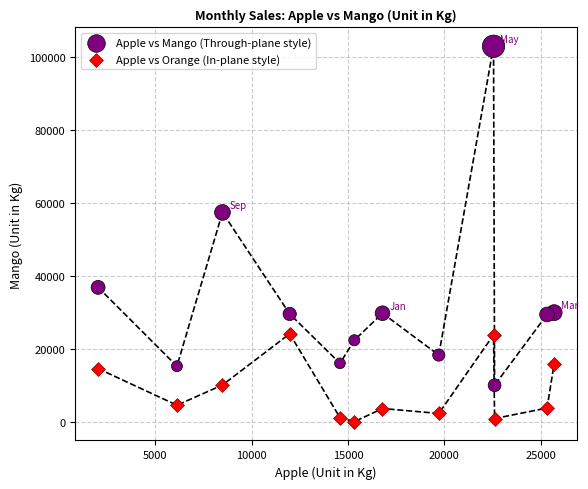

Across all data points, what is the range of Y values (max minus min)?

102905